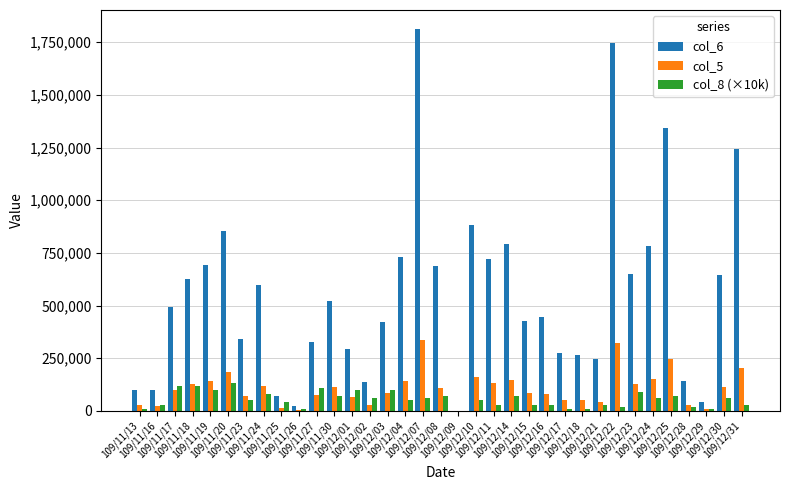

Reading left to right, extract all data points from this chart.

col_6: 101100	96960	492050	623670	691850	855380	341350	596120	68370	22750	325160	519870	291570	136800	421090	729780	1812400	688500	0	880500	721500	791300	427800	447500	275000	265000	244700	1744000	649400	784650	1340500	140800	44000	644850	1242350
col_5: 30000	24000	100000	127000	143000	186000	69000	120000	15000	5000	73000	115000	67000	28000	87000	143000	336000	110000	0	160000	130000	146000	83000	82000	50000	50000	43000	320000	126000	149000	247000	26000	8000	114000	202000
col_8 (×10k): 10000	30000	120000	120000	100000	130000	50000	80000	40000	10000	110000	70000	100000	60000	100000	50000	60000	70000	0	50000	30000	70000	30000	30000	10000	10000	30000	20000	90000	60000	70000	20000	10000	60000	30000